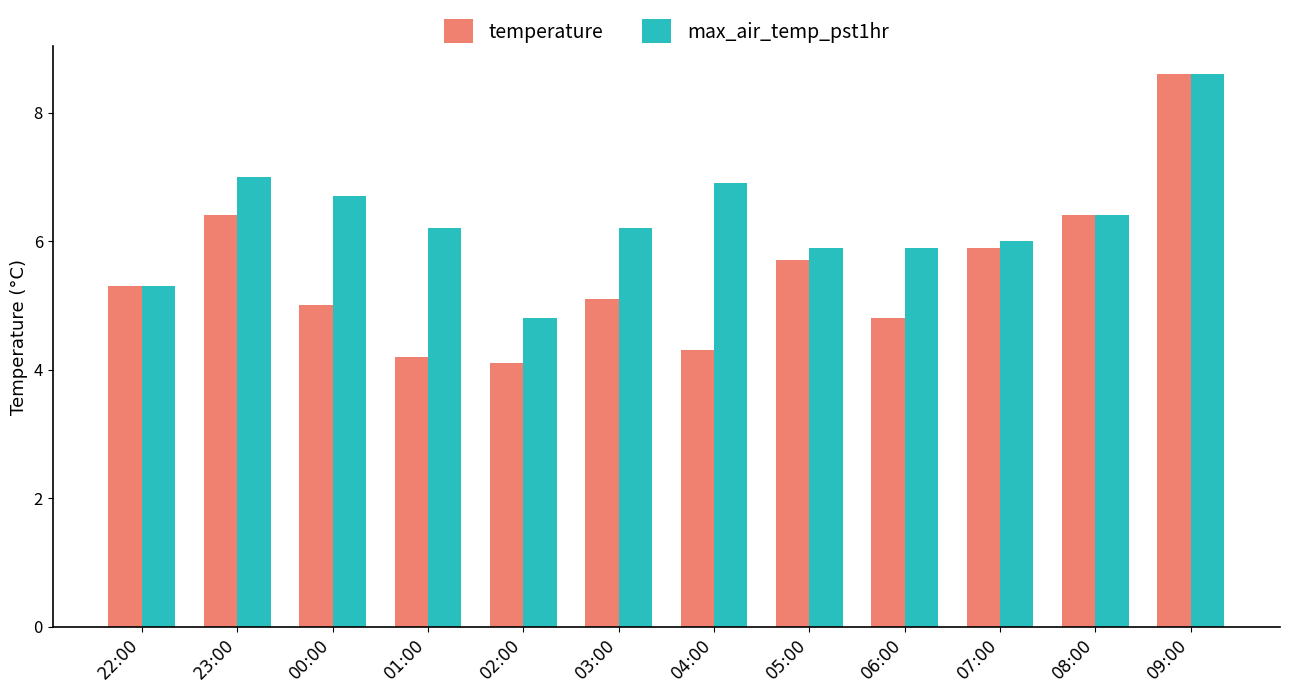

At which label does temperature first exceed 5?

22:00